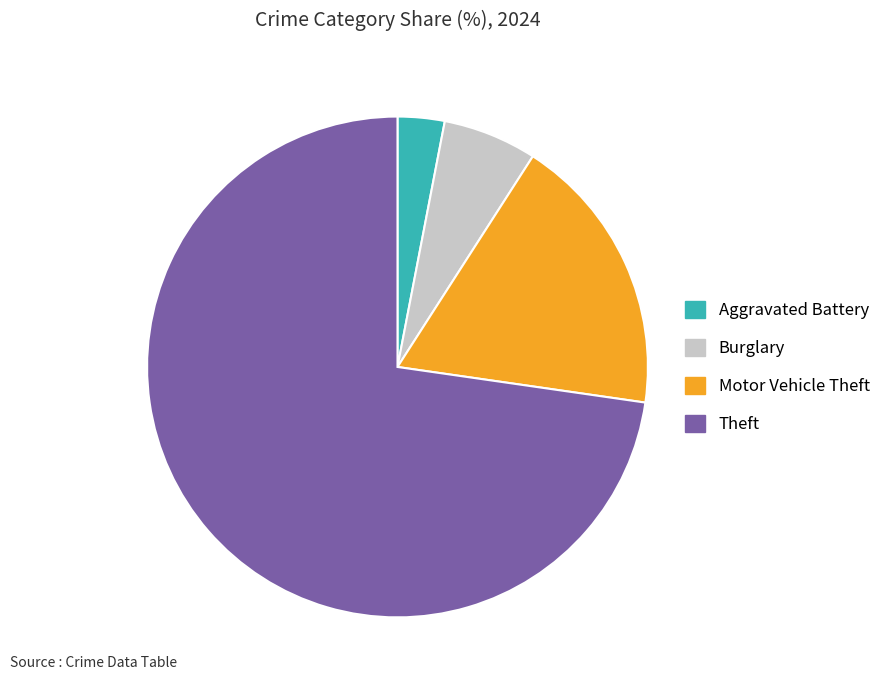

Combined, do Theft and Burglary account for over 50%?

Yes